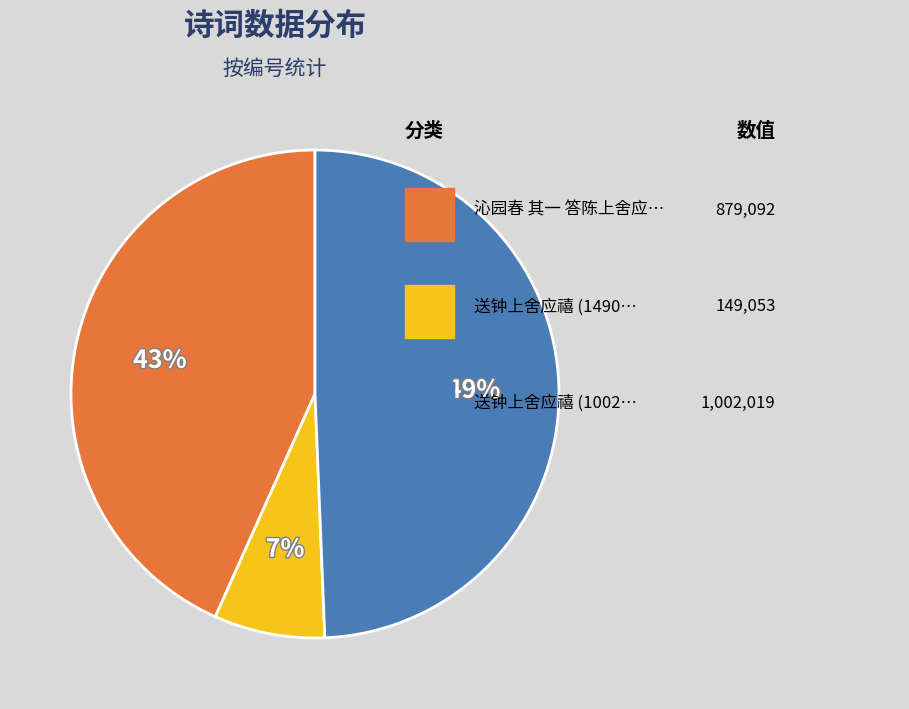

Is there any slice that represents more than half of the pie?

No